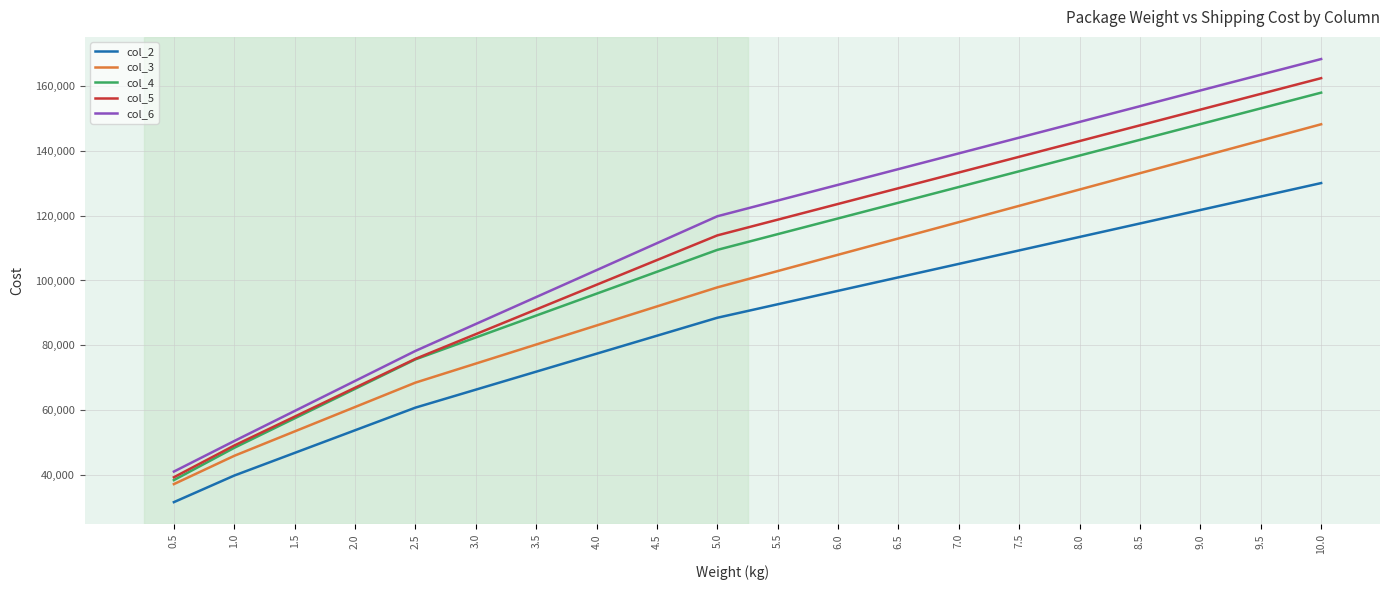

Is it true that col_6 equals 157548 at 3.5?

False